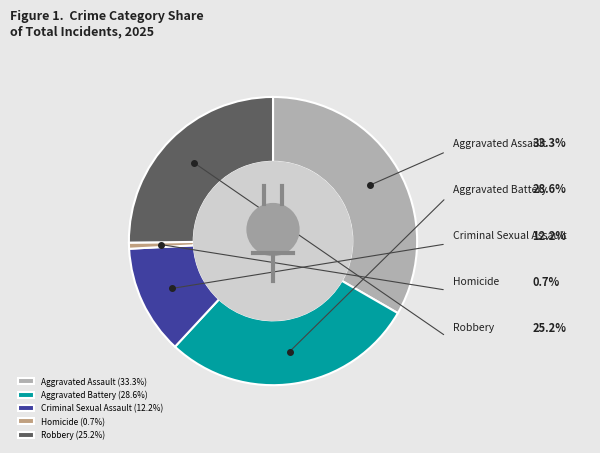

How much of the chart is everything except Robbery?

74.8%